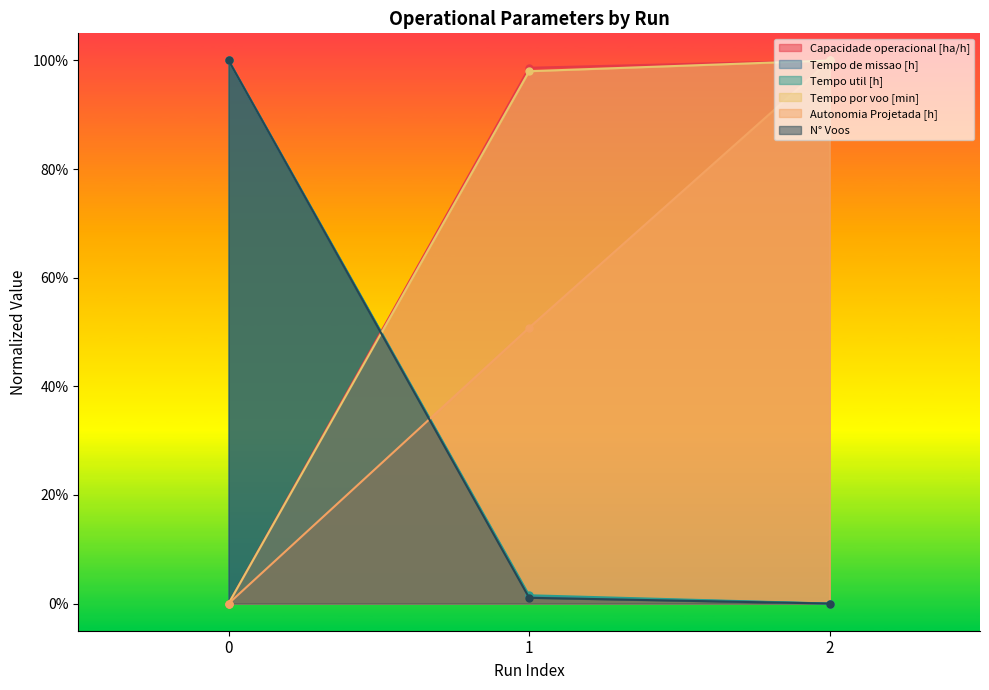

Count the number of data series in this chart.

6